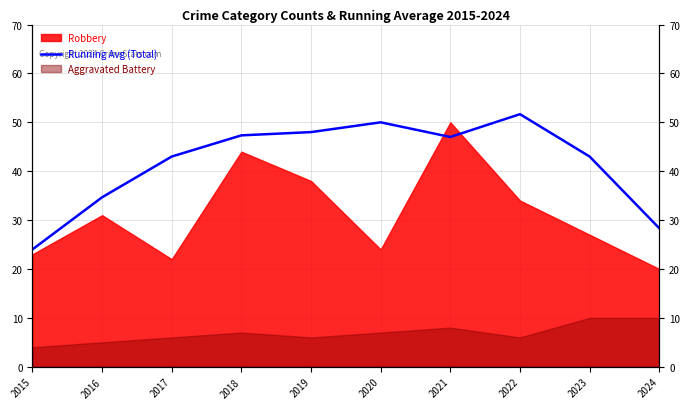

What is the value of the 8th point from the left?

51.7